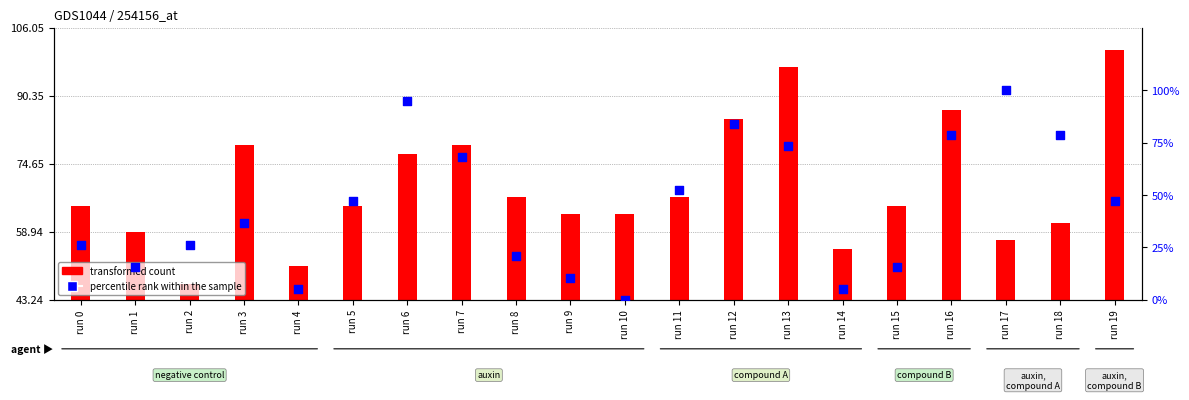

At how many categories does at least one series exceed 51?

18